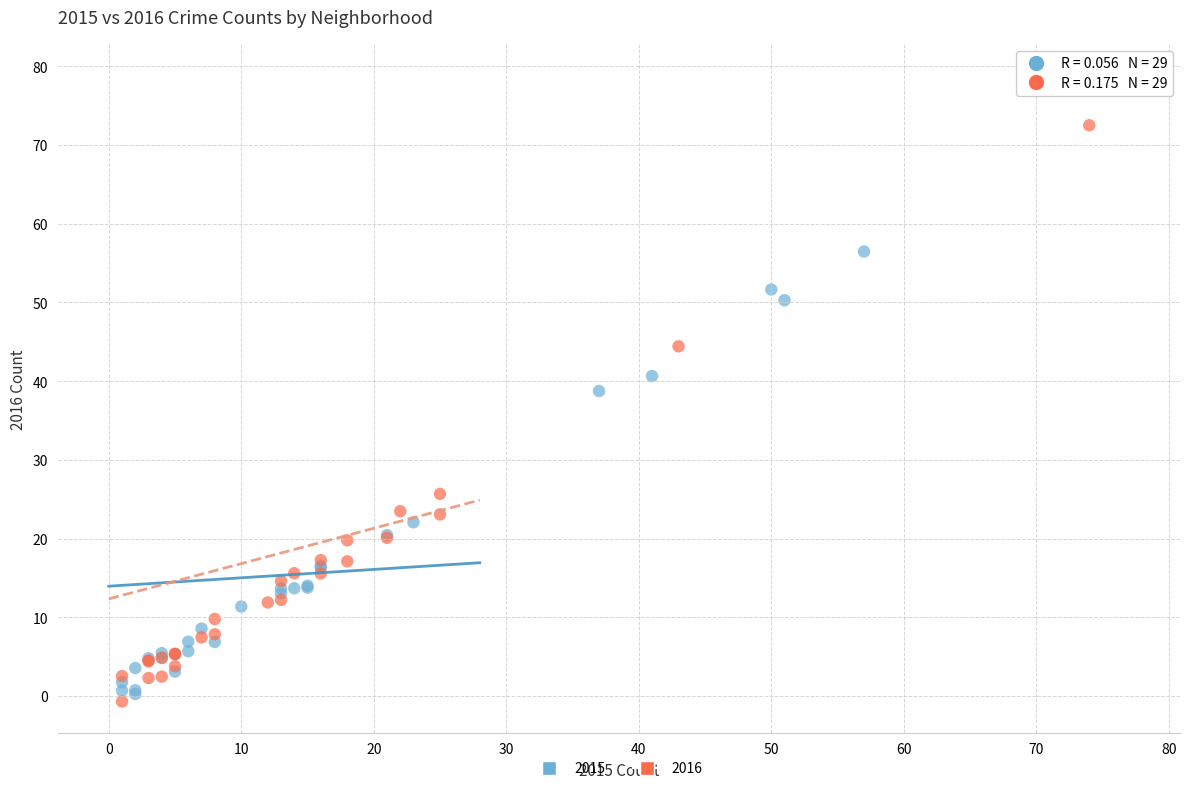

Which series contains the highest Y value?

2016